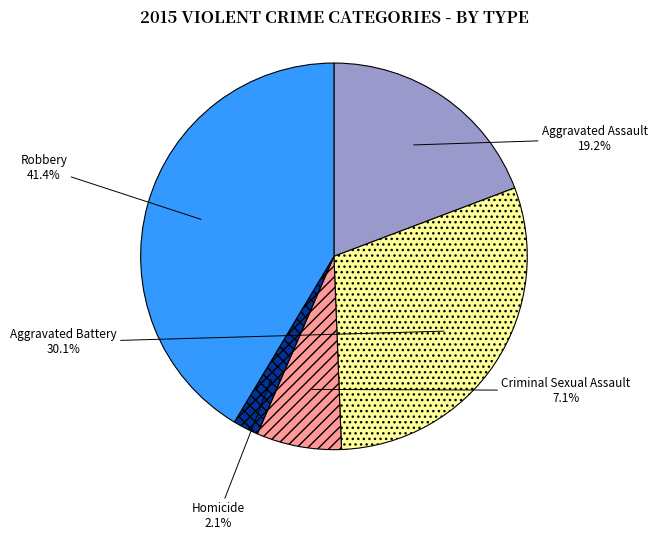

How many slices are in this pie chart?

5